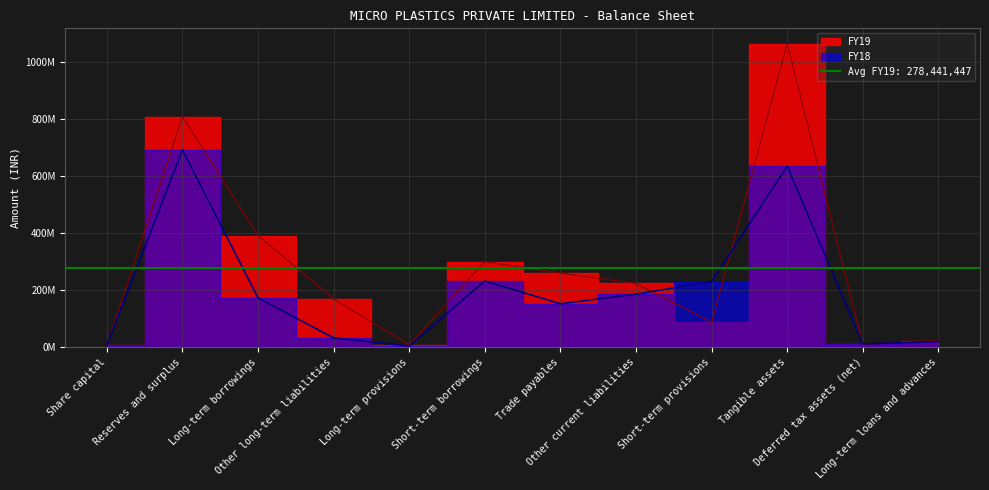

What are all the series names shown in the legend?

FY19, FY18